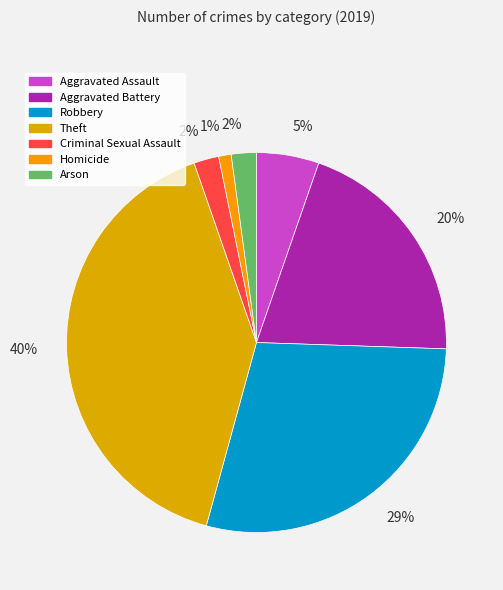

Count the number of slices in the pie.

7